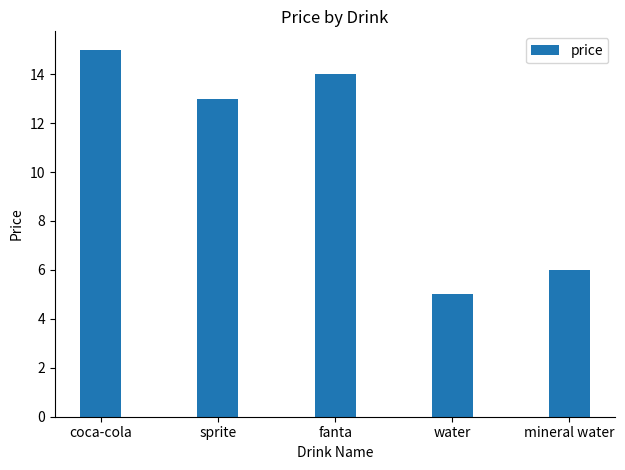

True or false: the data shows 6 at mineral water.

True